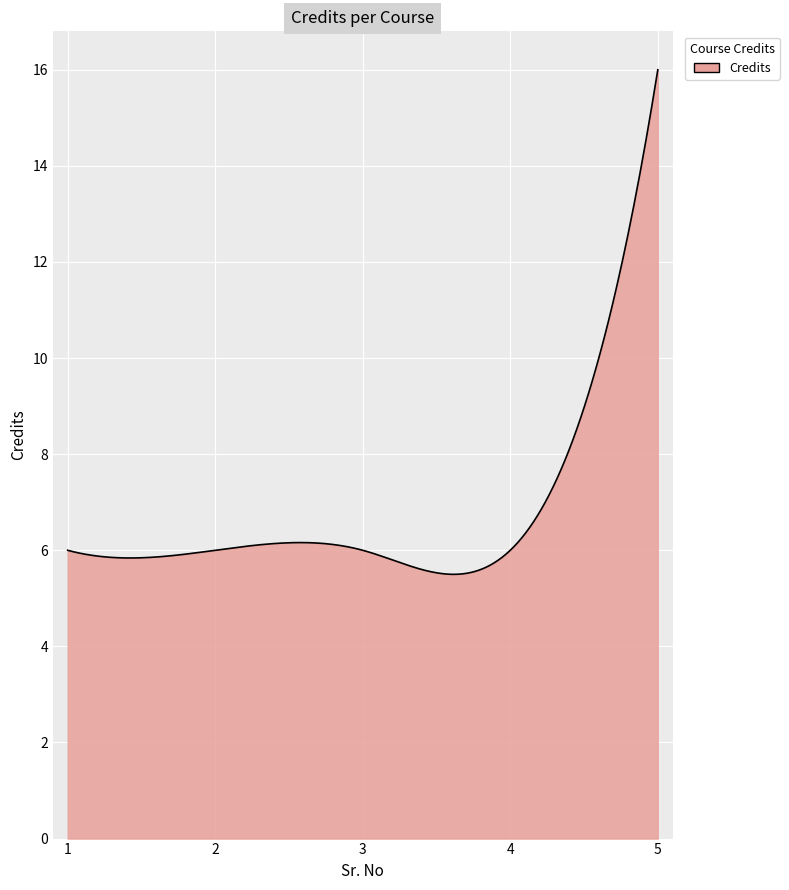

What is the smallest value displayed?

5.5